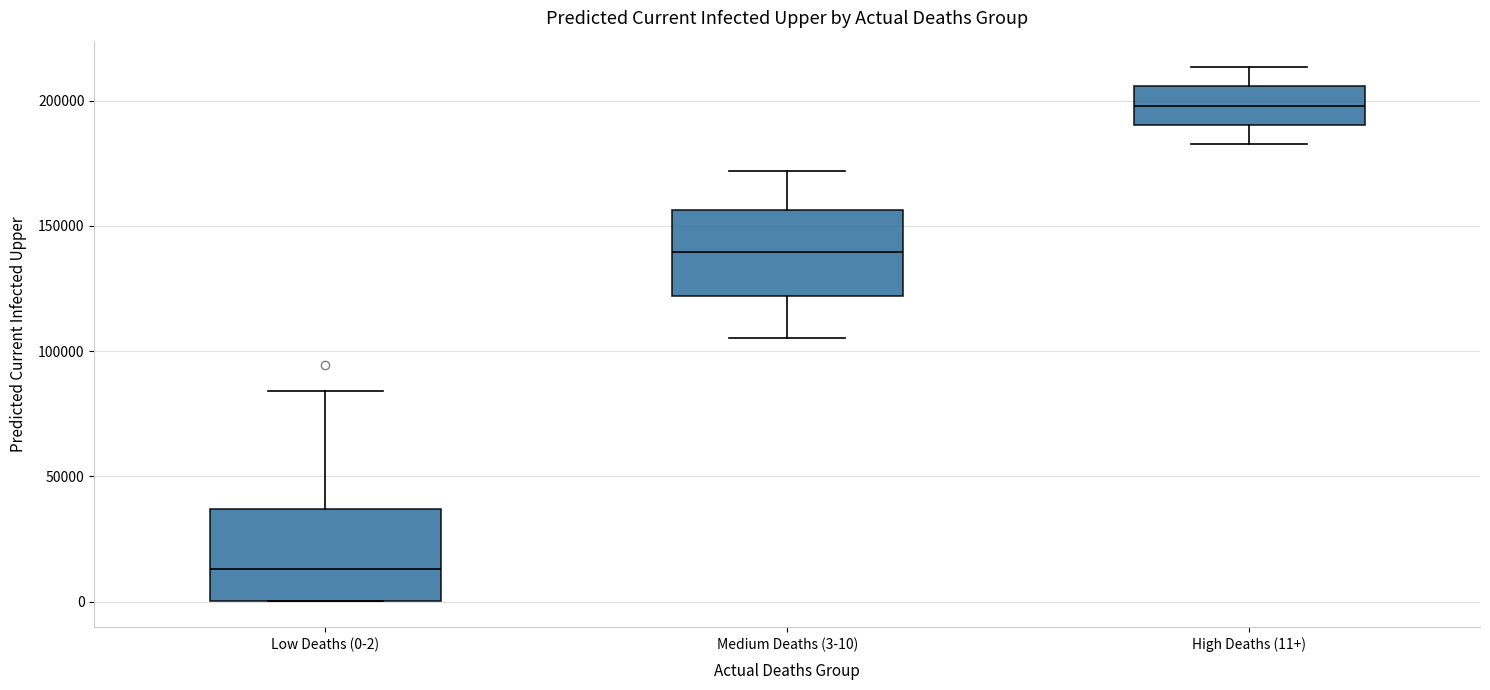

Which box's median line is the lowest?

Low Deaths (0-2)